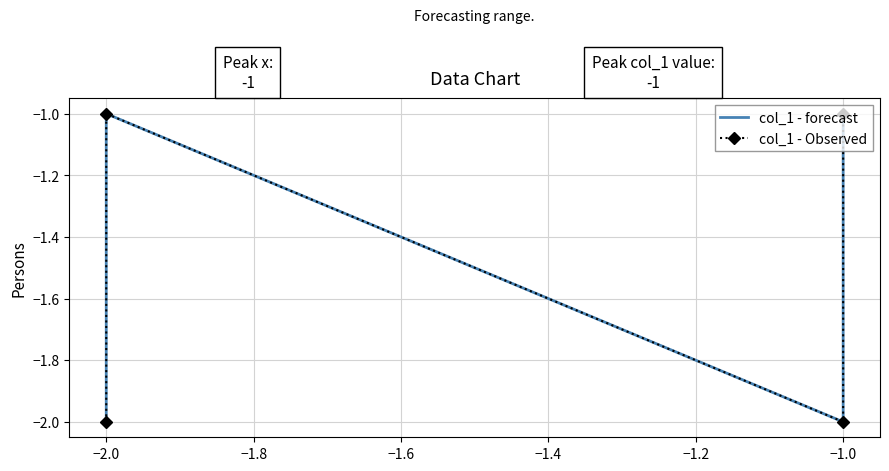

At which category is the sum across all series the highest?

−2.0